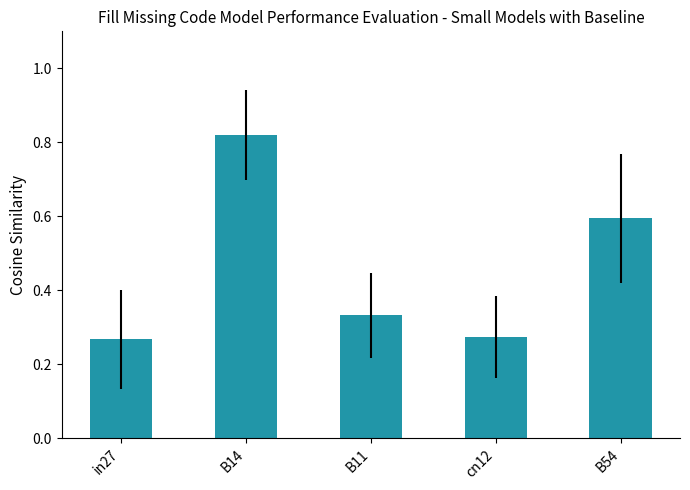

At which category does the chart reach its peak across all series?

B14